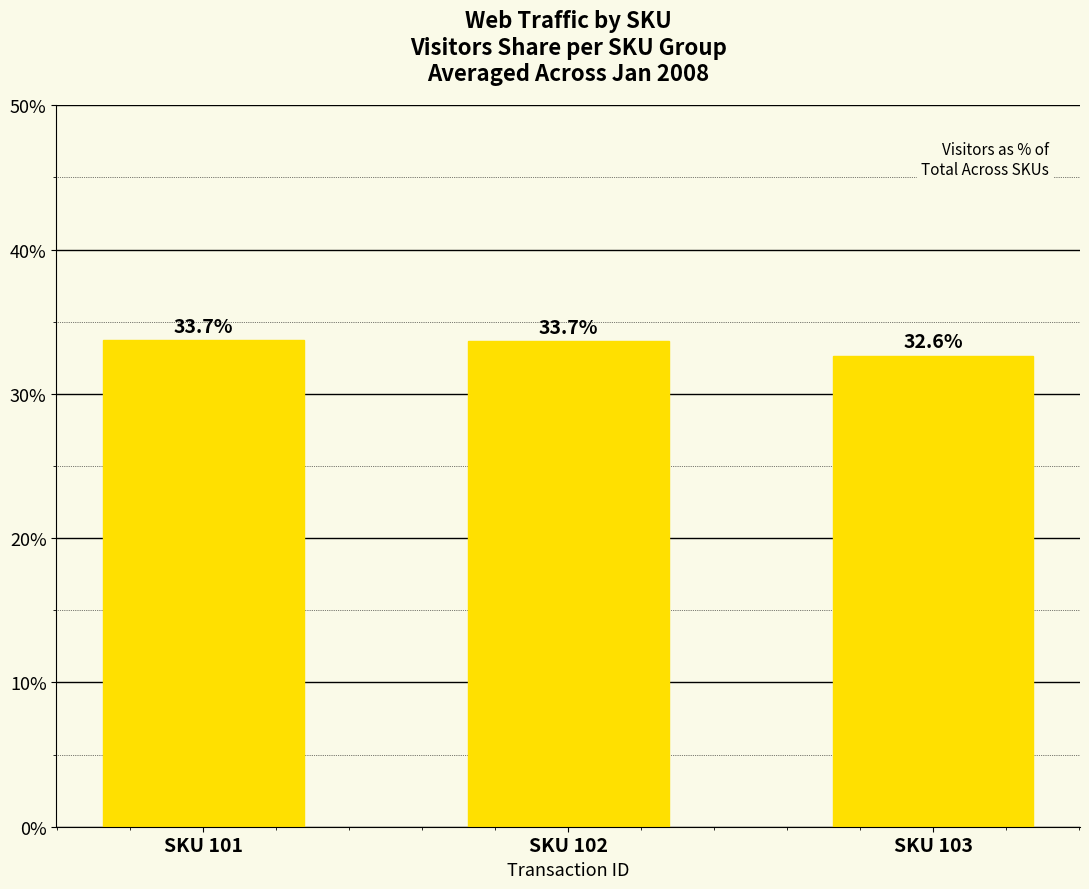

What is the approximate value at SKU 103?

32.6